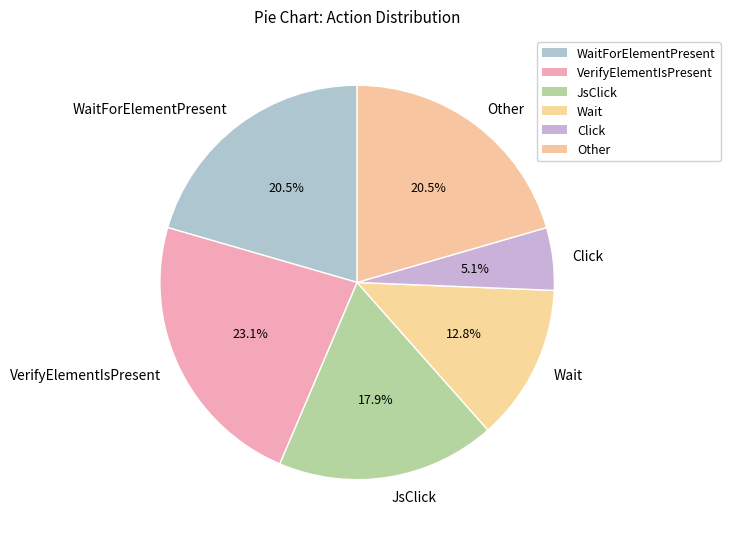

Does Other represent more than half of the total?

No